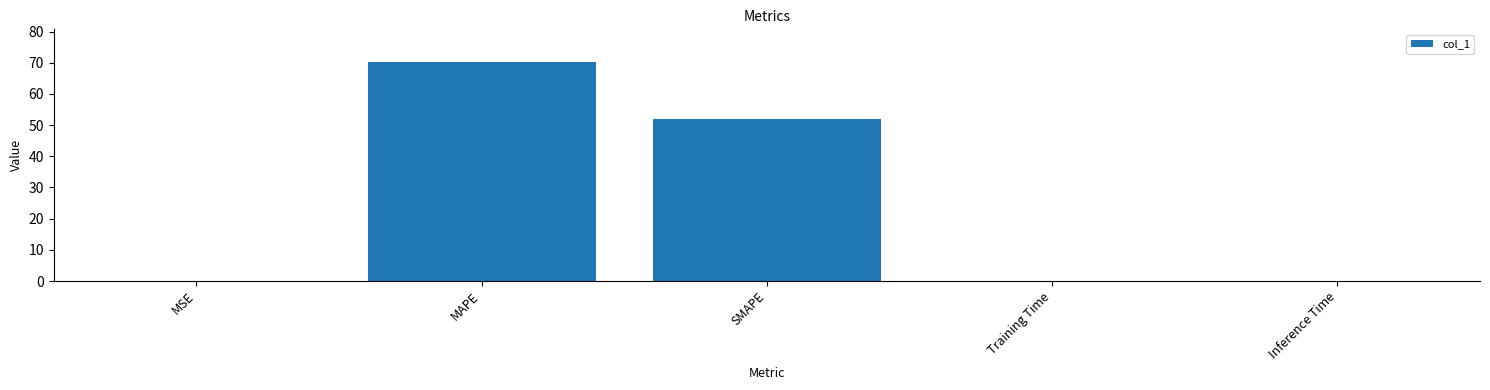

Approximately how many times larger is the value at MAPE compared to SMAPE?

1.4